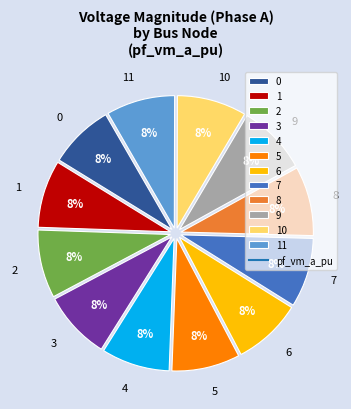

The 1 slice represents 15% of the pie. True or false?

False